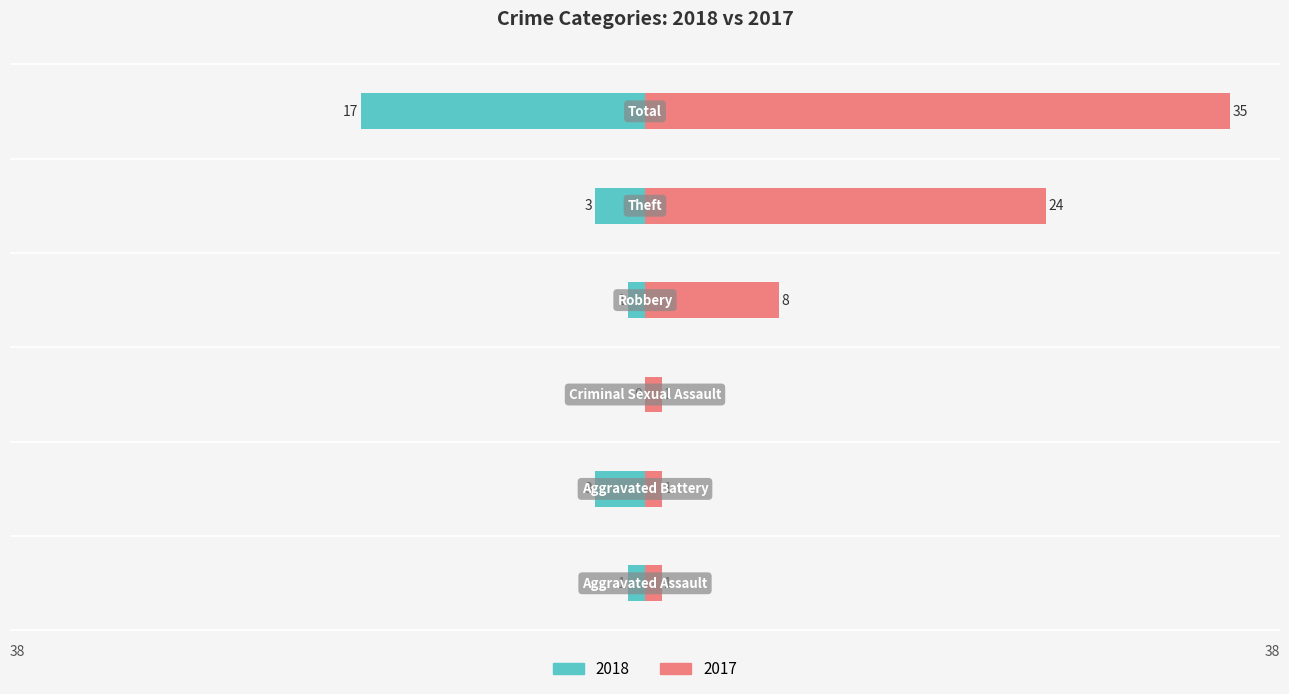

Read the Right (crimes) value at Total, to the nearest 5.

35